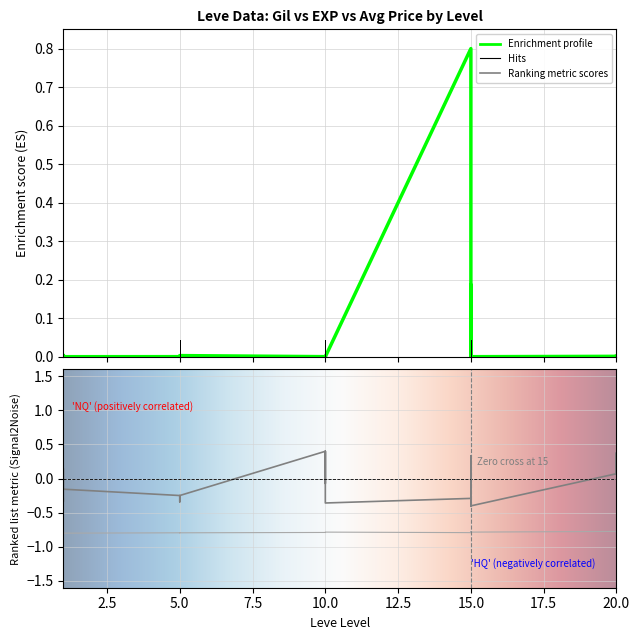

What is the difference between the maximum and second lowest values in the Leve Gil series?

0.8